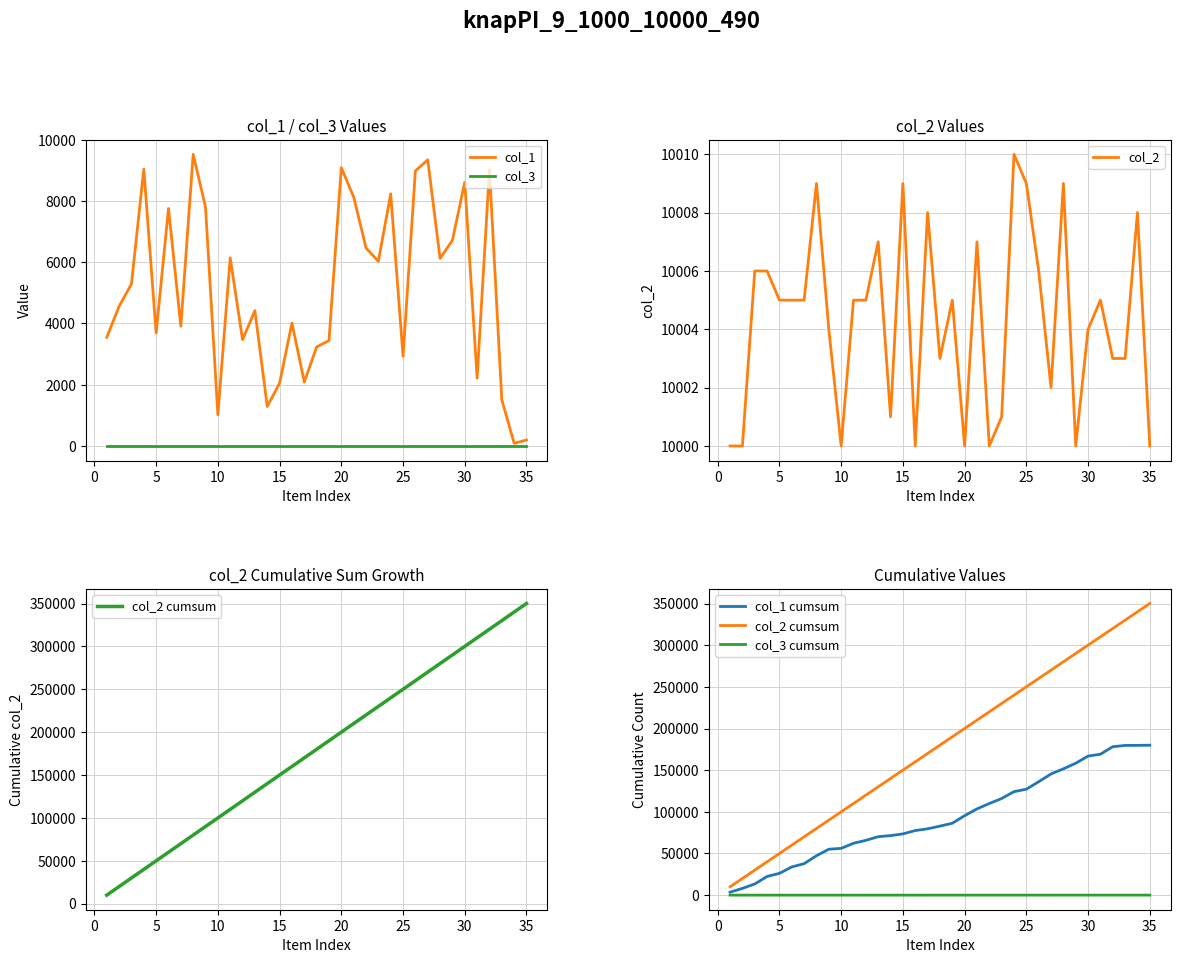

What is the highest value of the col_2 series?

10010